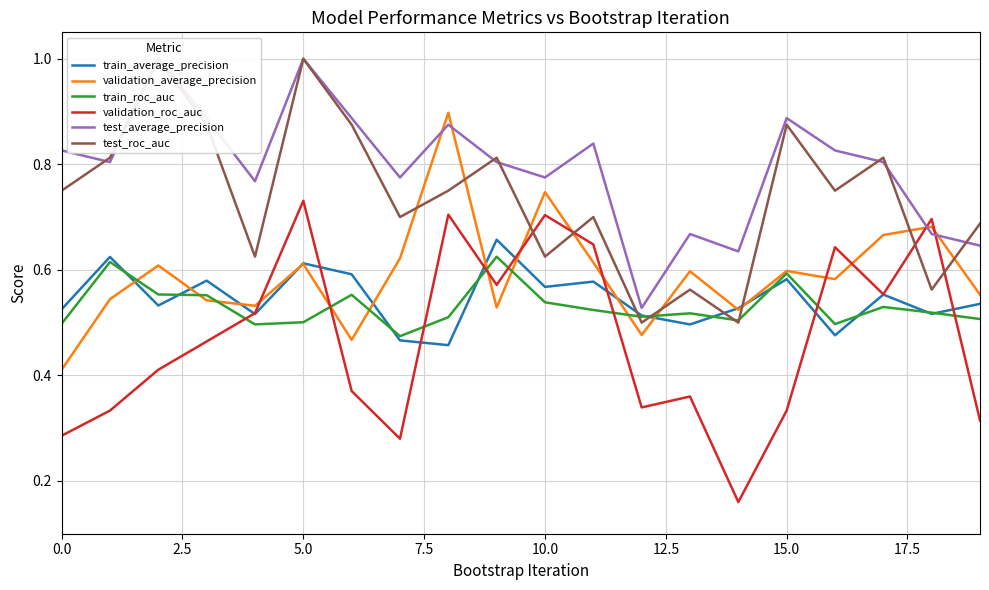

Between 14 and 9, which is larger?

9